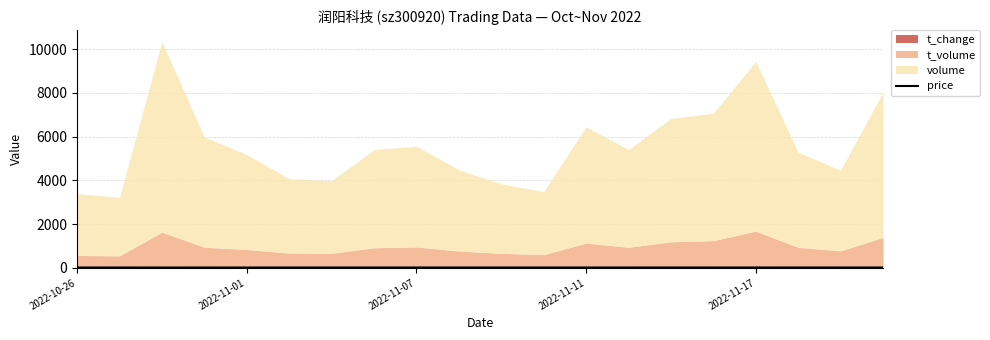

What is the average value?

17.1